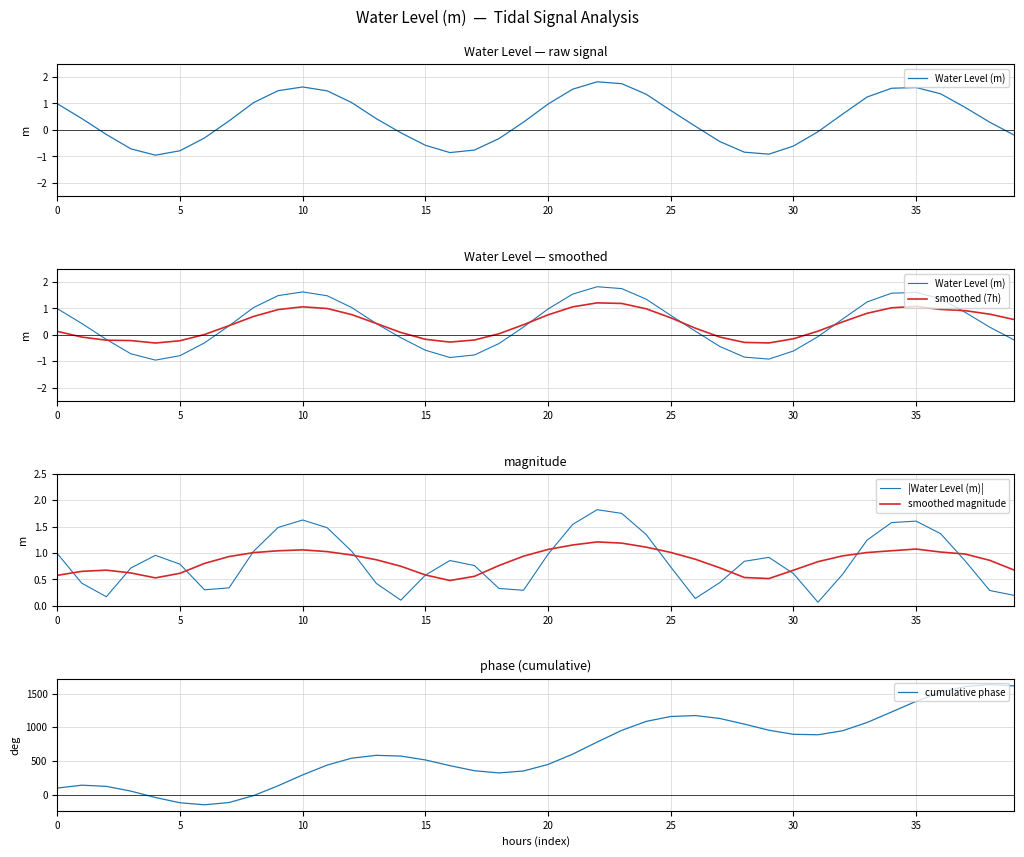

The smoothed (7h) series shows -0.1 at 27. True or false?

False